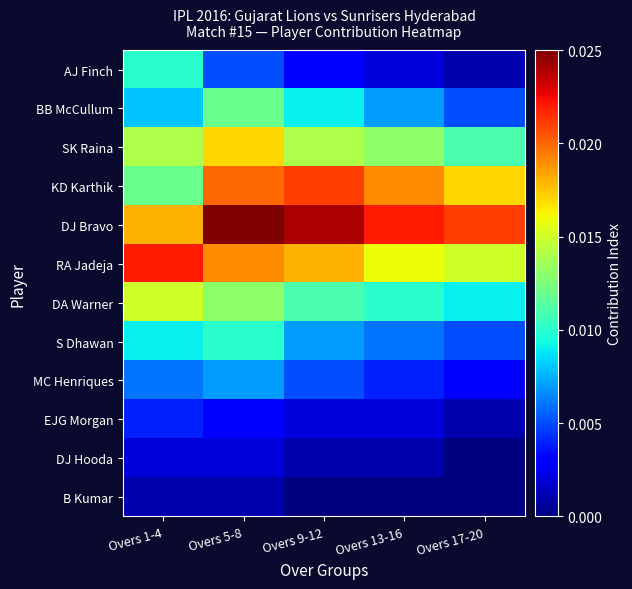

List the series in order of their peak value, lowest first.

B Kumar, DJ Hooda, EJG Morgan, MC Henriques, AJ Finch, S Dhawan, BB McCullum, DA Warner, SK Raina, KD Karthik, RA Jadeja, DJ Bravo